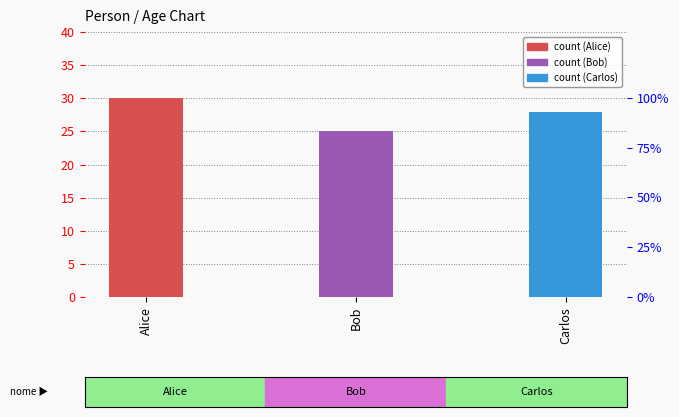

Rank the categories by value from lowest to highest.

Bob, Carlos, Alice